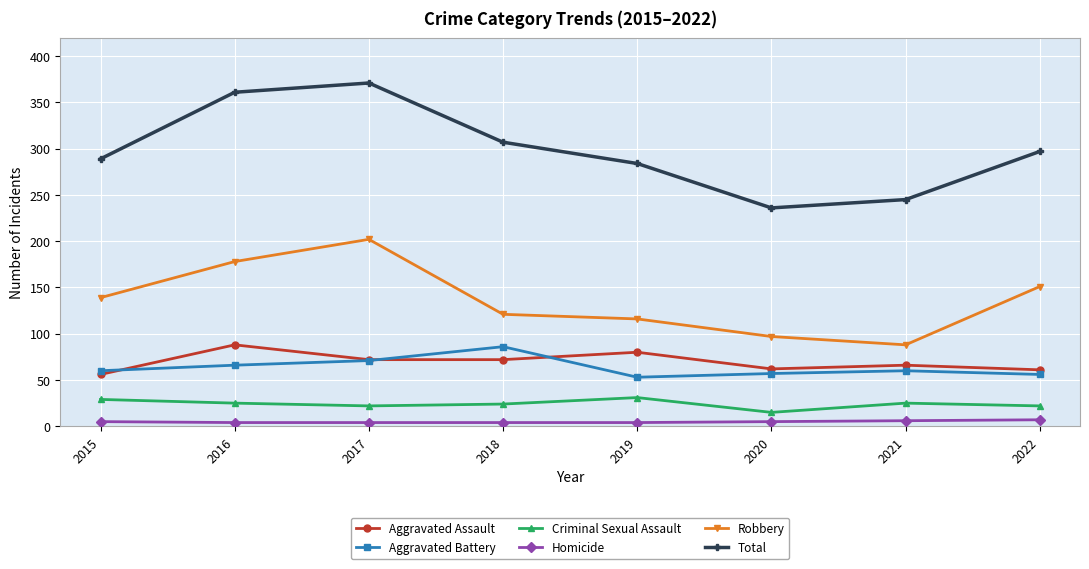

What is the maximum value for Homicide?

7